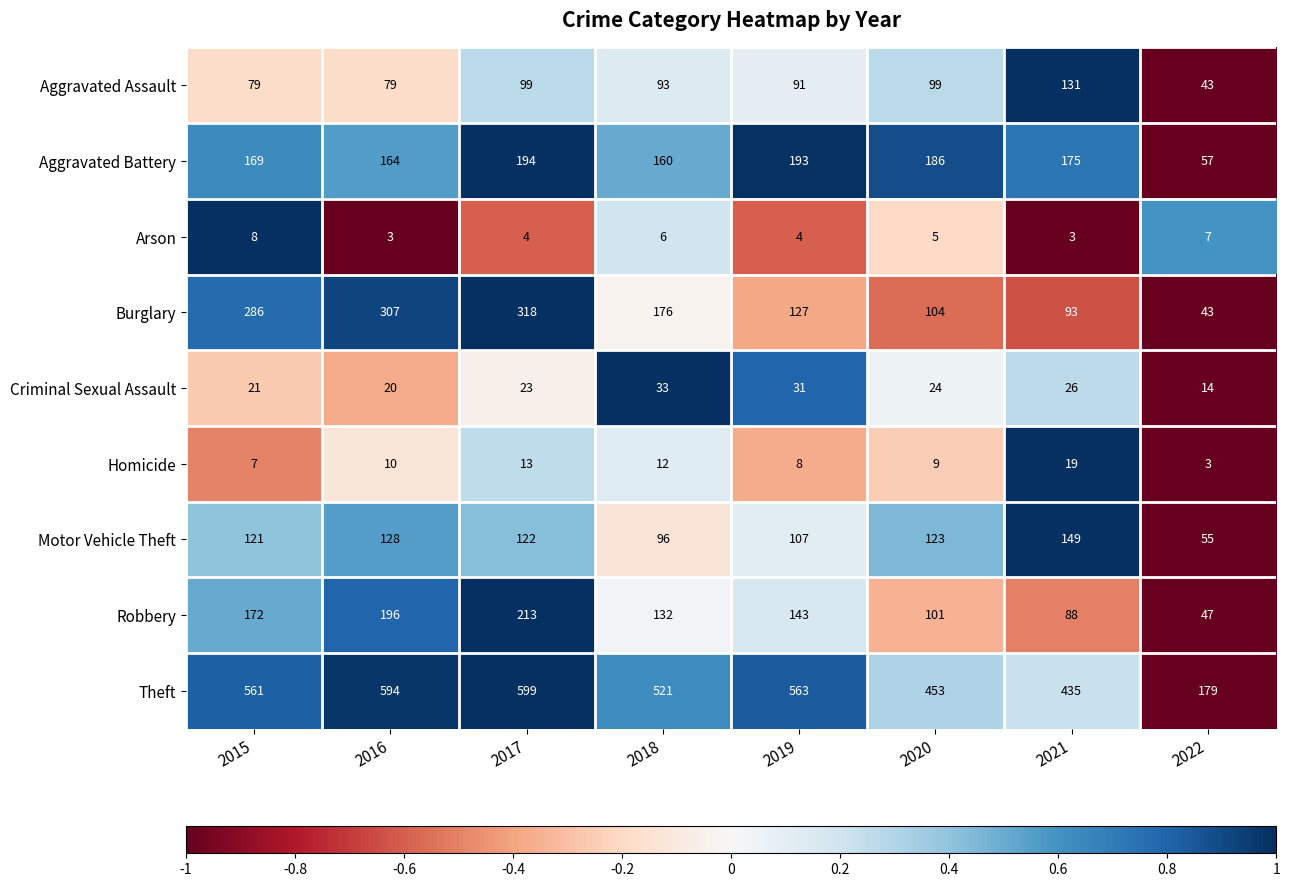

List the series in order of their peak value, highest first.

Theft, Burglary, Robbery, Aggravated Battery, Motor Vehicle Theft, Aggravated Assault, Criminal Sexual Assault, Homicide, Arson